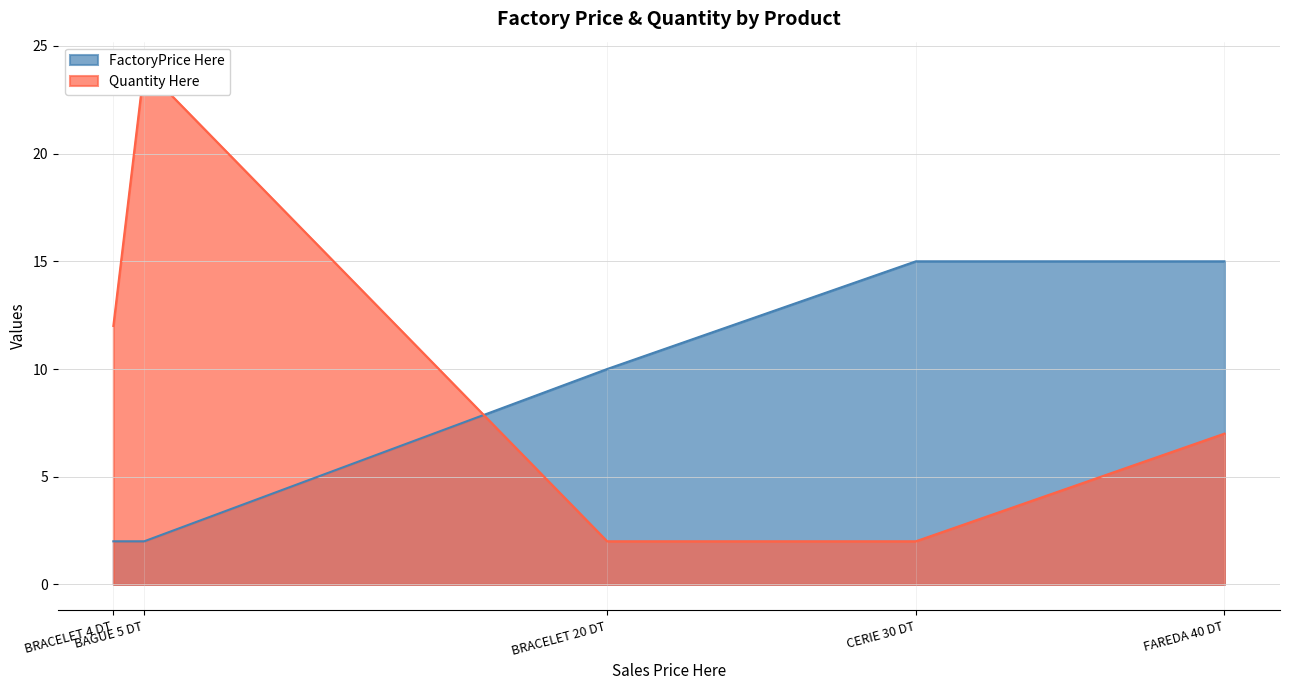

At FAREDA 40 DT, list the series in order from smallest to largest.

Quantity Here, FactoryPrice Here